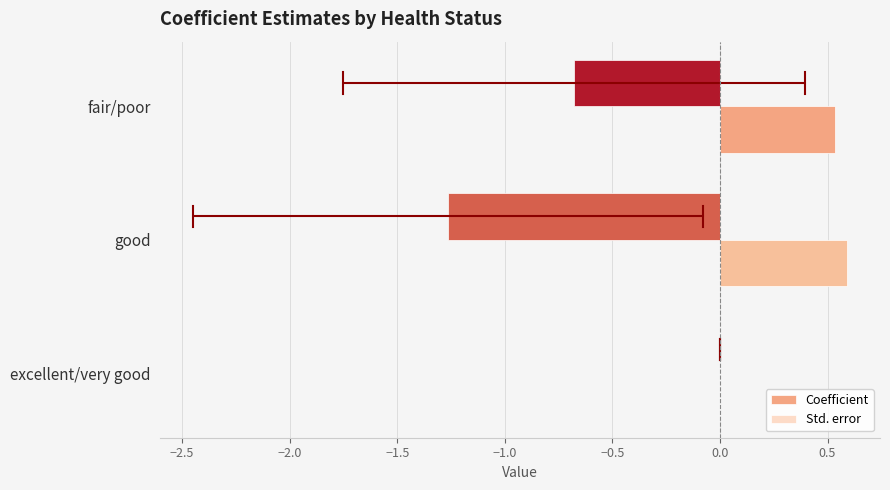

What is the sum of all Coefficient values?

-1.9